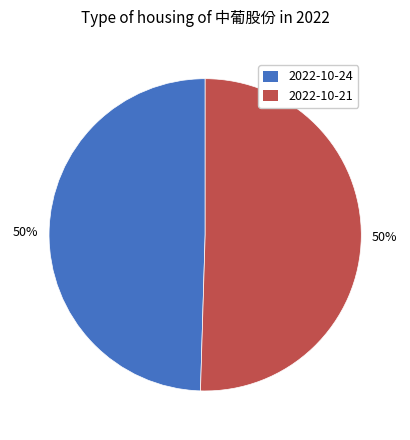

To the nearest percent, what is the average slice percentage?

50%